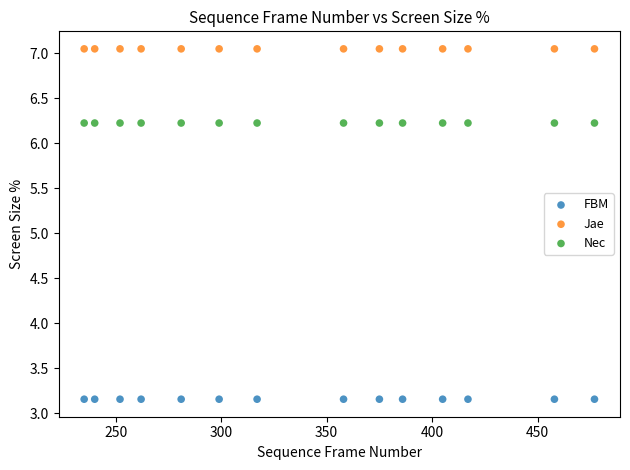

Which series reaches the minimum Y coordinate?

FBM